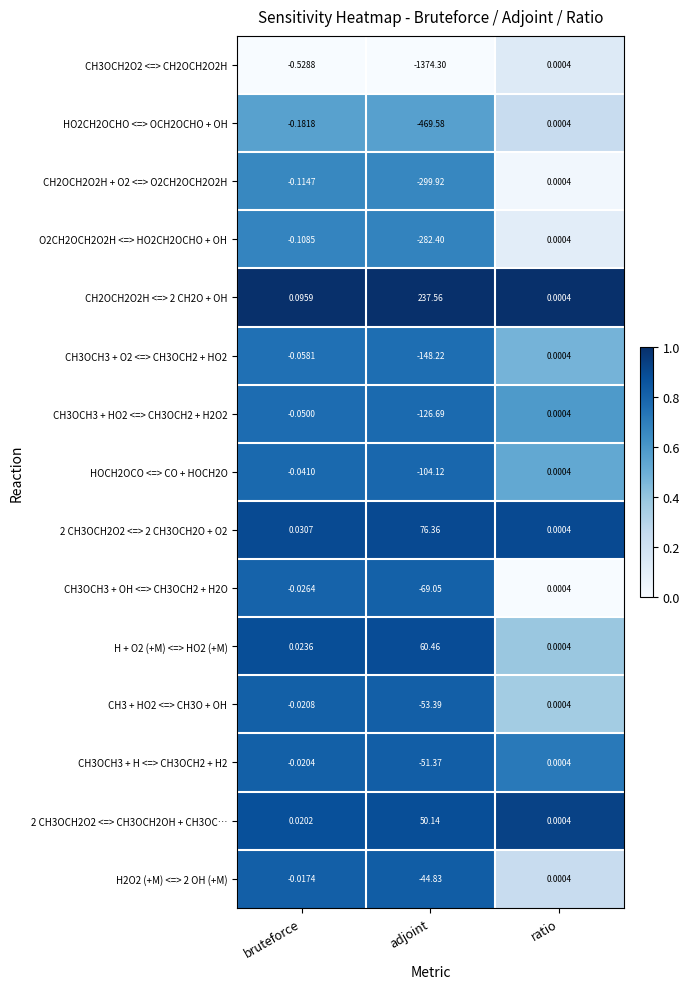

Which series has the largest total across all categories?

CH2OCH2O2H <=> 2 CH2O + OH